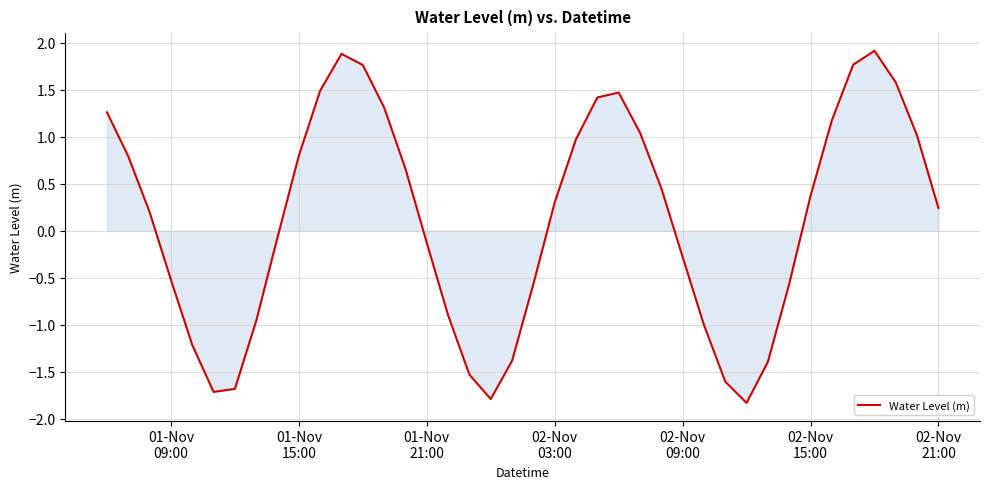

What is the difference between the maximum and minimum values?

3.7